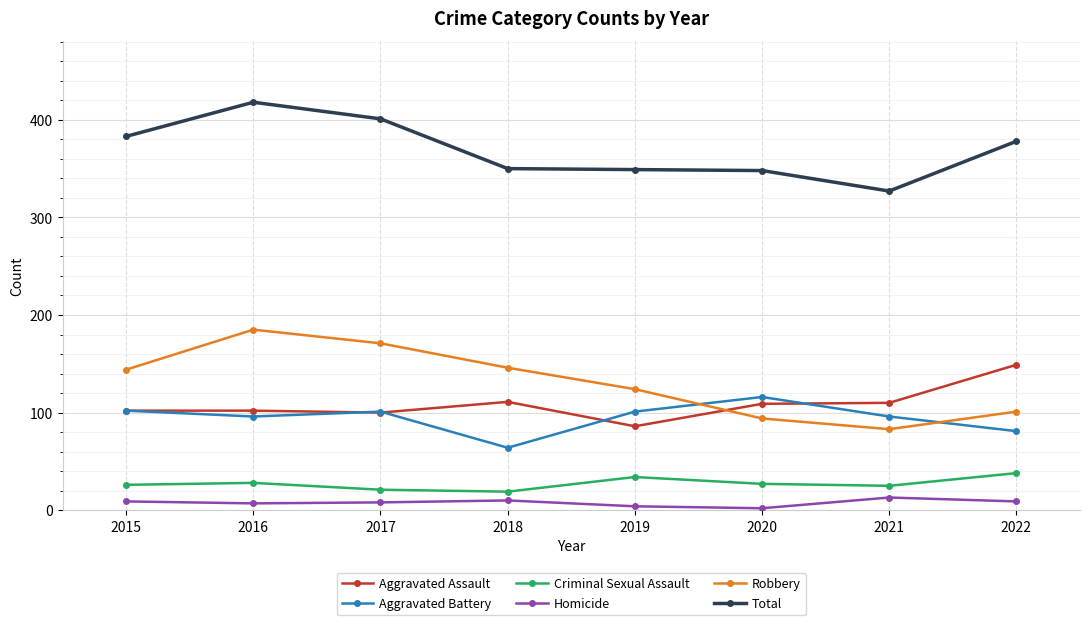

True or false: Aggravated Battery and Homicide cross at least once.

False